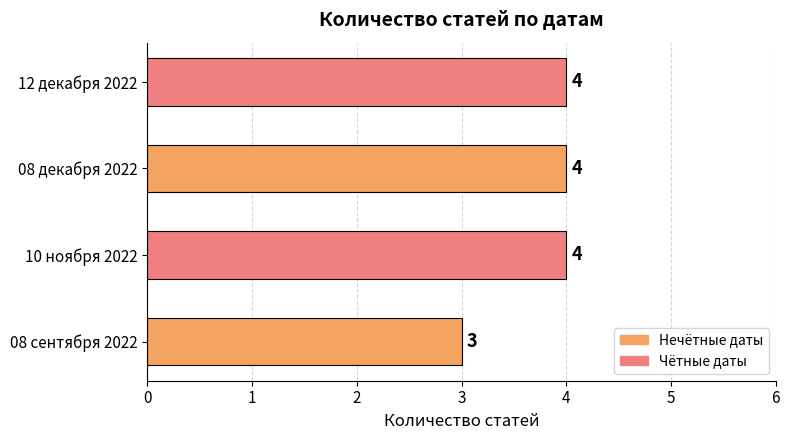

What is the sum of all values?

15